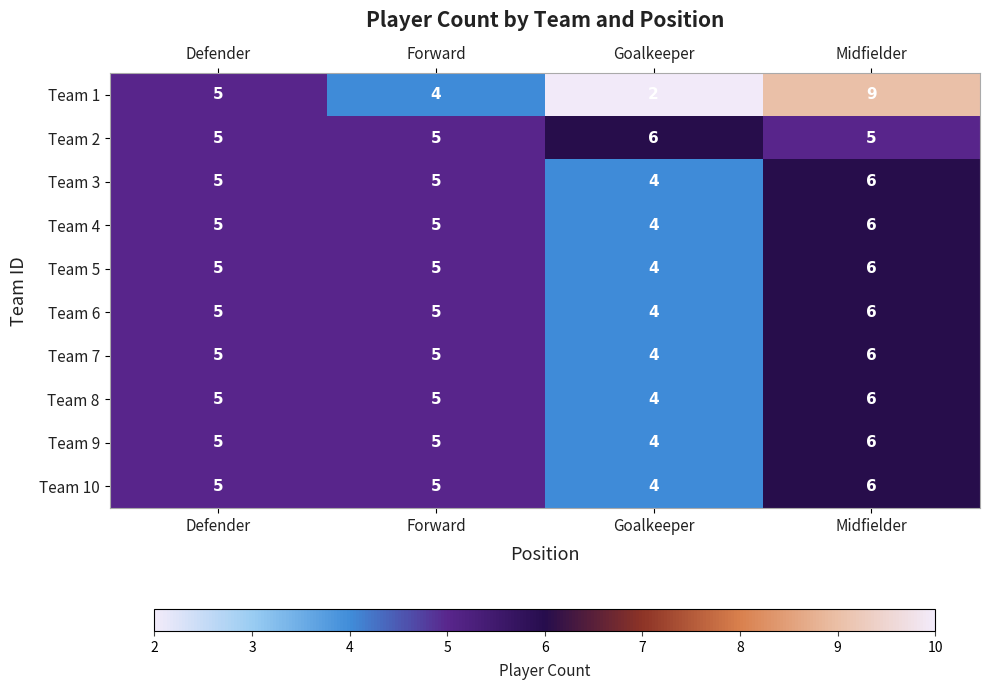

How many distinct data groups are displayed?

10